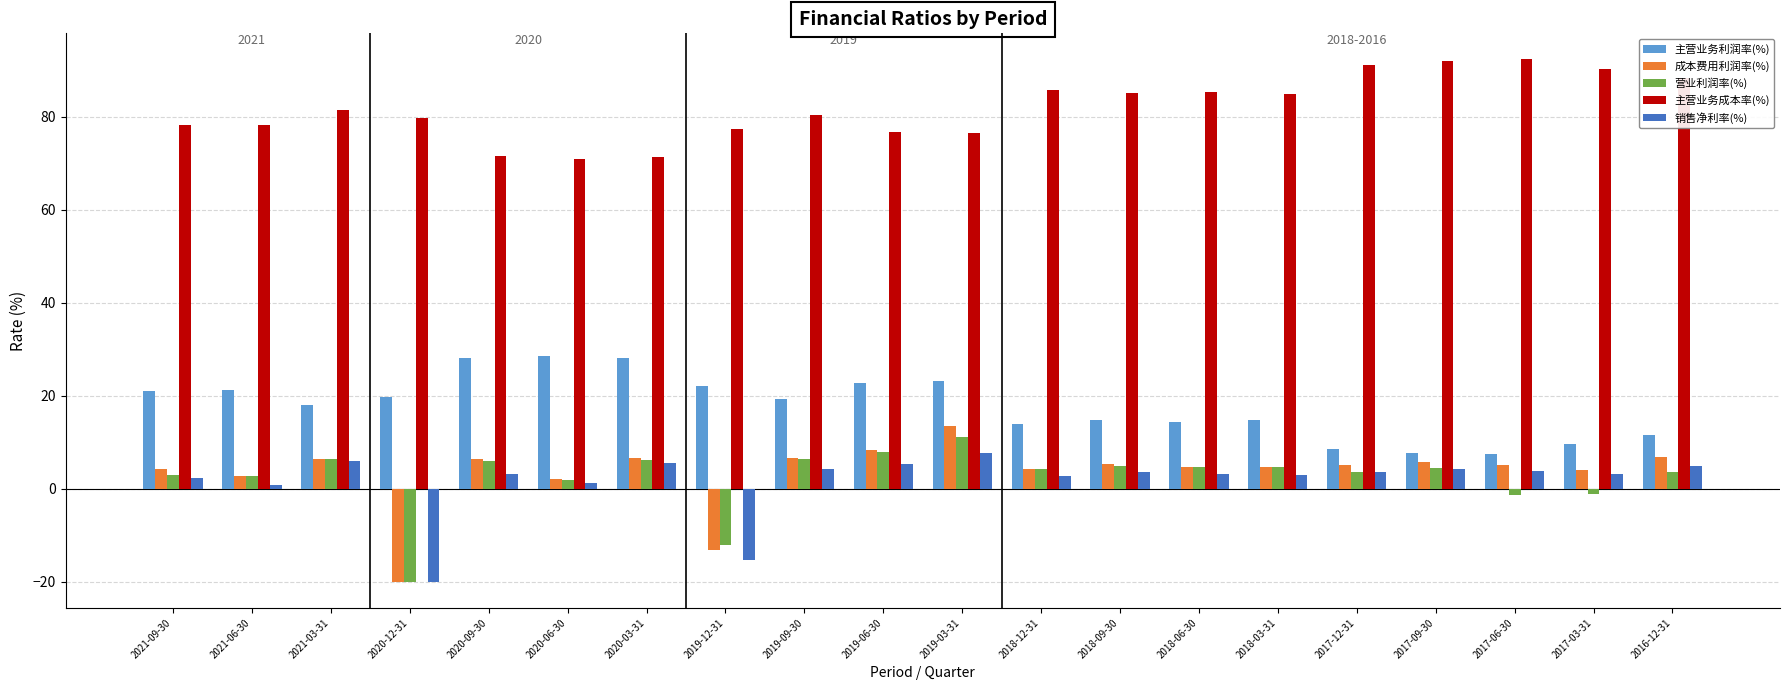

At which label does 营业利润率(%) first exceed 4?

2021-03-31